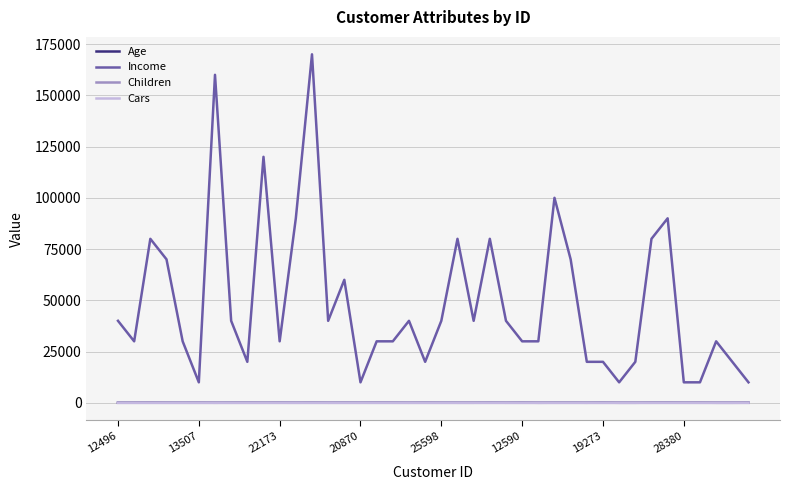

What is the greatest value displayed?

170000